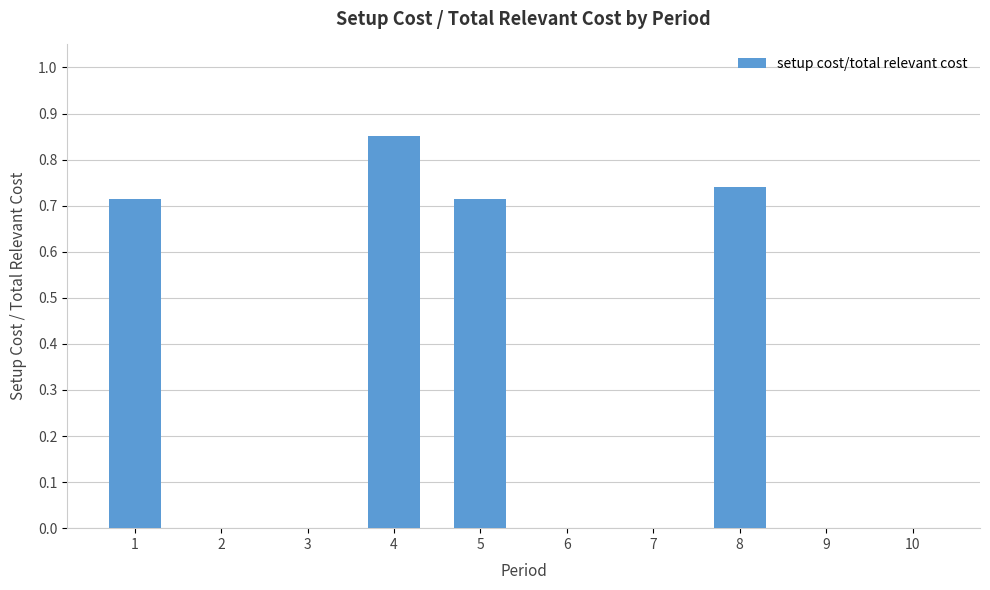

Is it true that the value at 10 is 0.0?

True